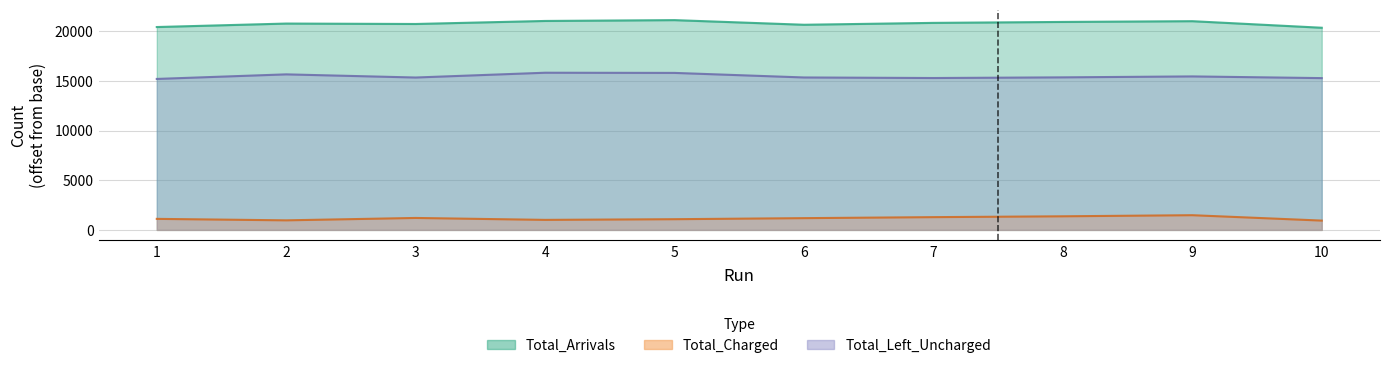

In Total_Charged, how many points are higher than both neighbors (excluding endpoints)?

2